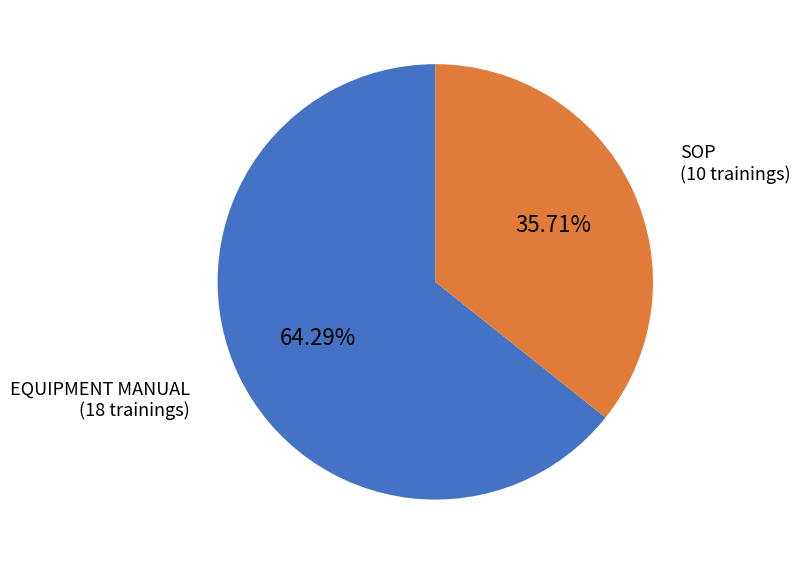

To the nearest percent, what is the difference between the largest and smallest slice percentages?

29%